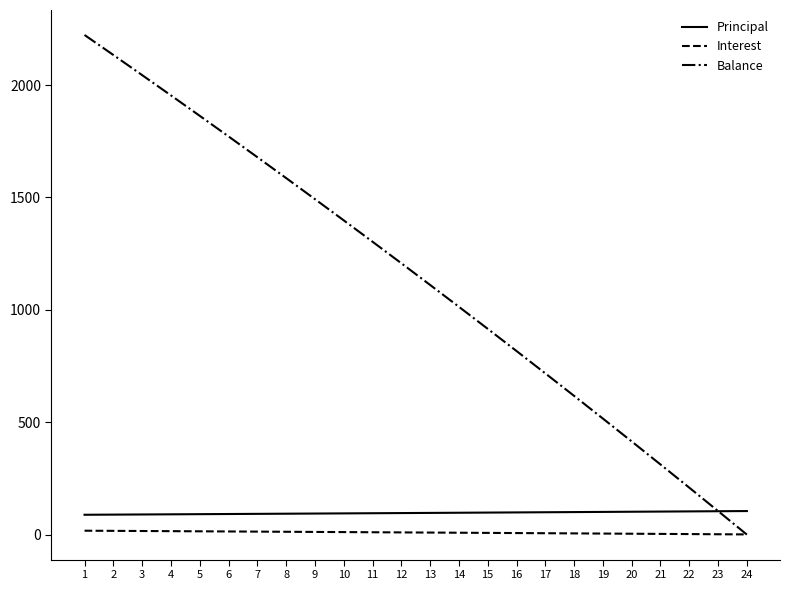

True or false: Principal has a value of 103.2 at 22.

True